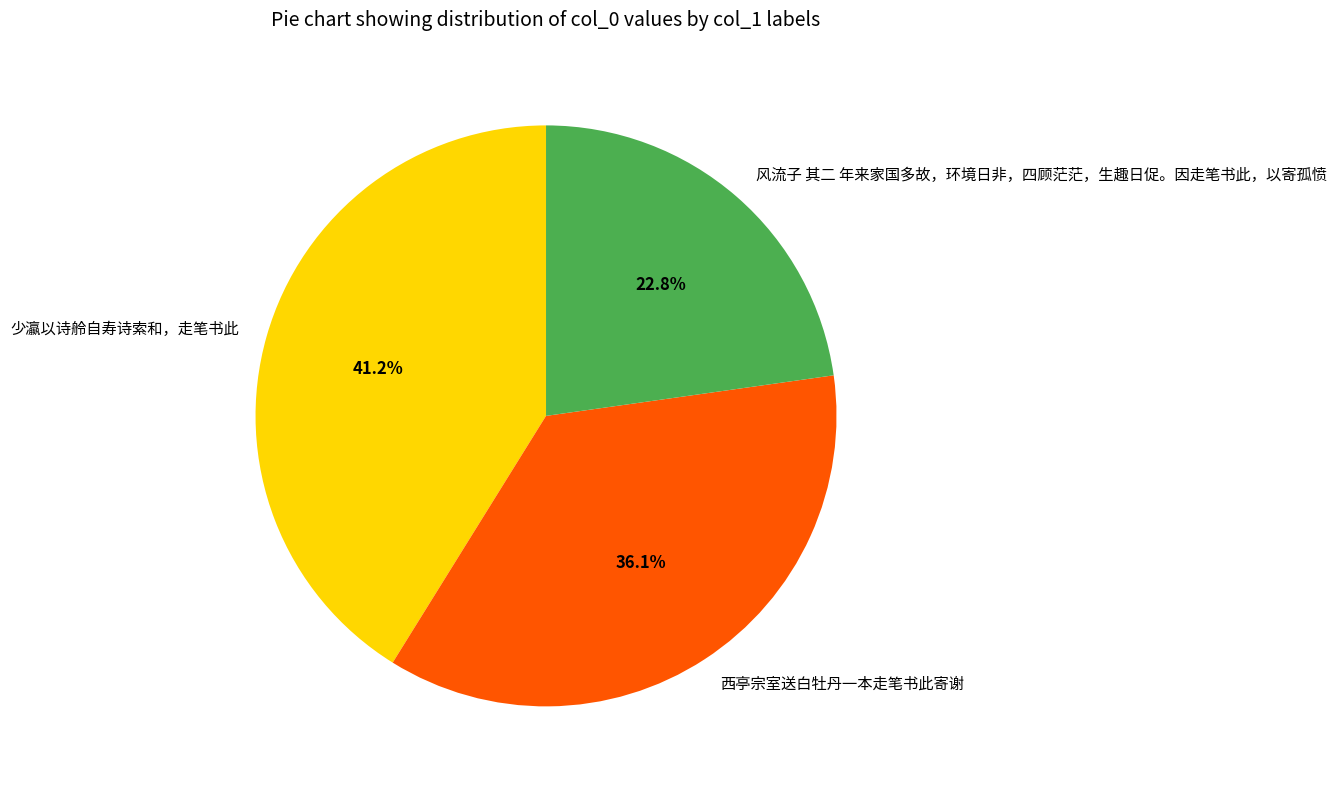

Do 西亭宗室送白牡丹一本走笔书此寄谢 and 少瀛以诗舲自寿诗索和，走笔书此 together represent more than half of the pie?

Yes